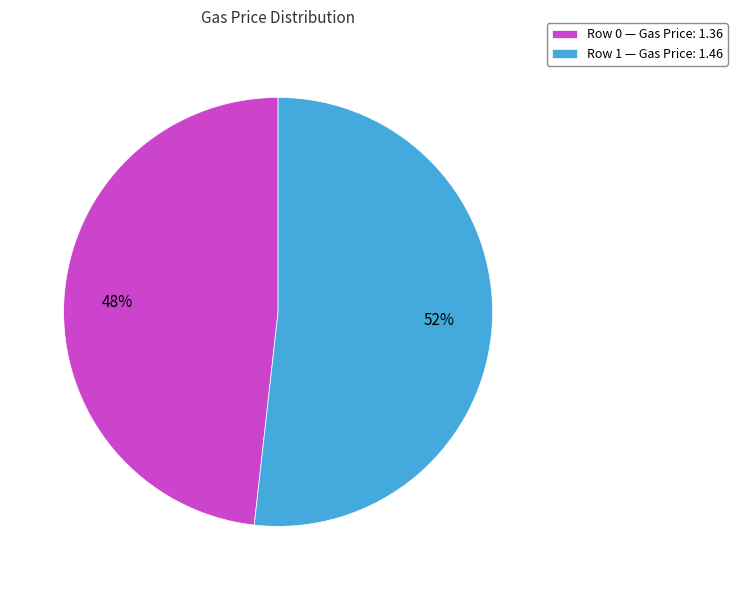

What percentage is the Row 1 — Gas Price: 1.46 slice, to the nearest percent?

52%